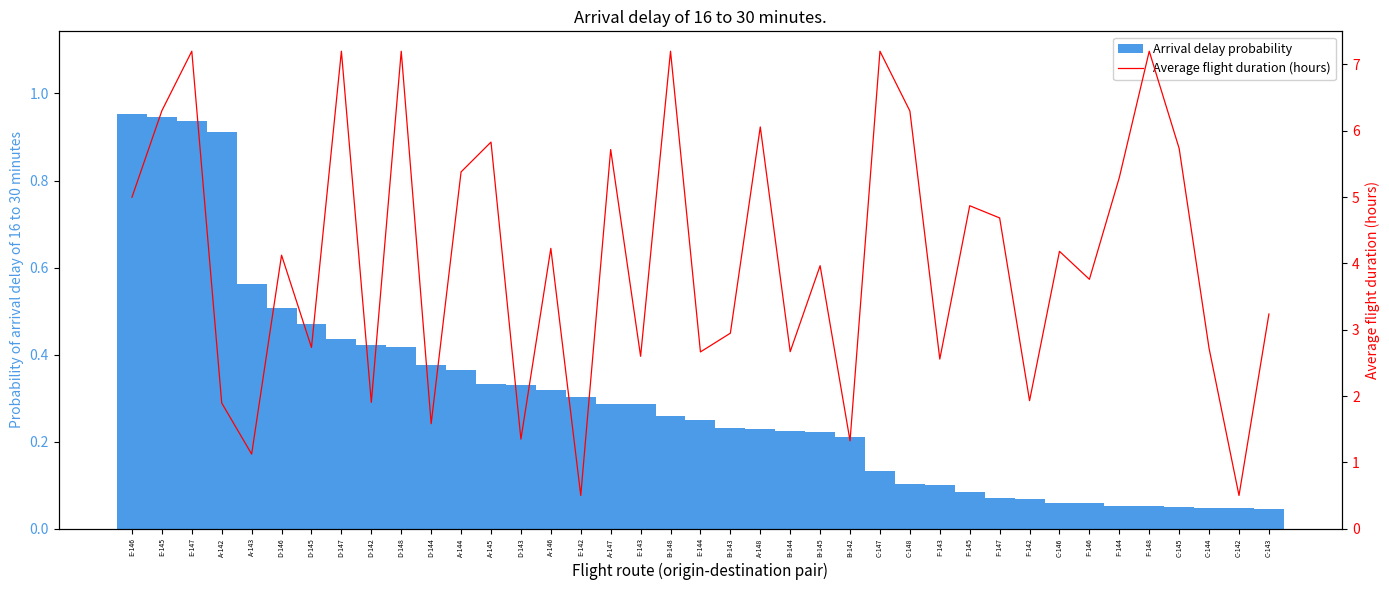

The value of Arrival delay probability at D-147 is 0.4. True or false?

True